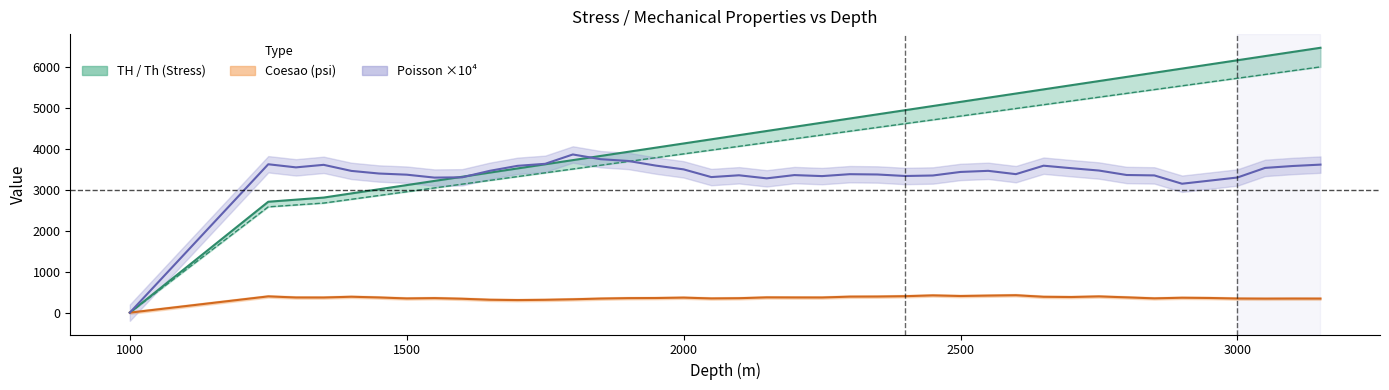

True or false: Th and Coesao(psi) cross at least once.

False